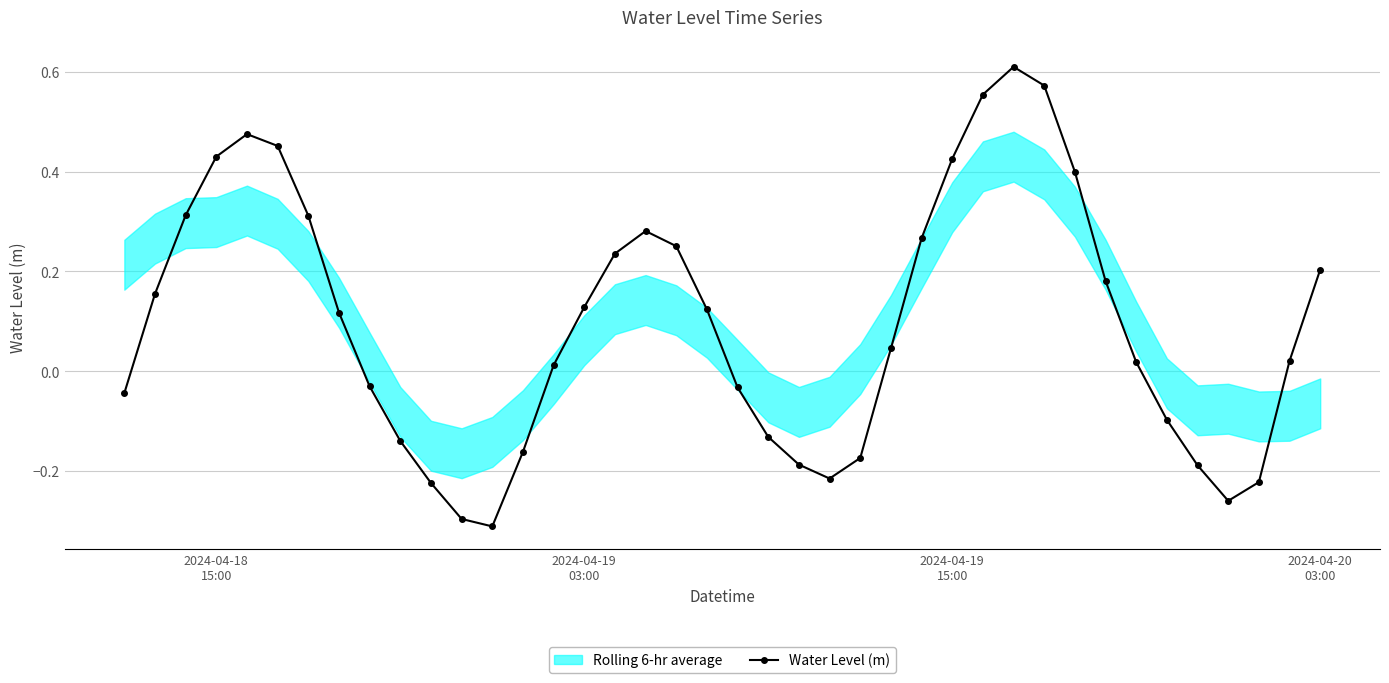

True or false: Water Level (m) has more than 0 points higher than both neighbors.

True